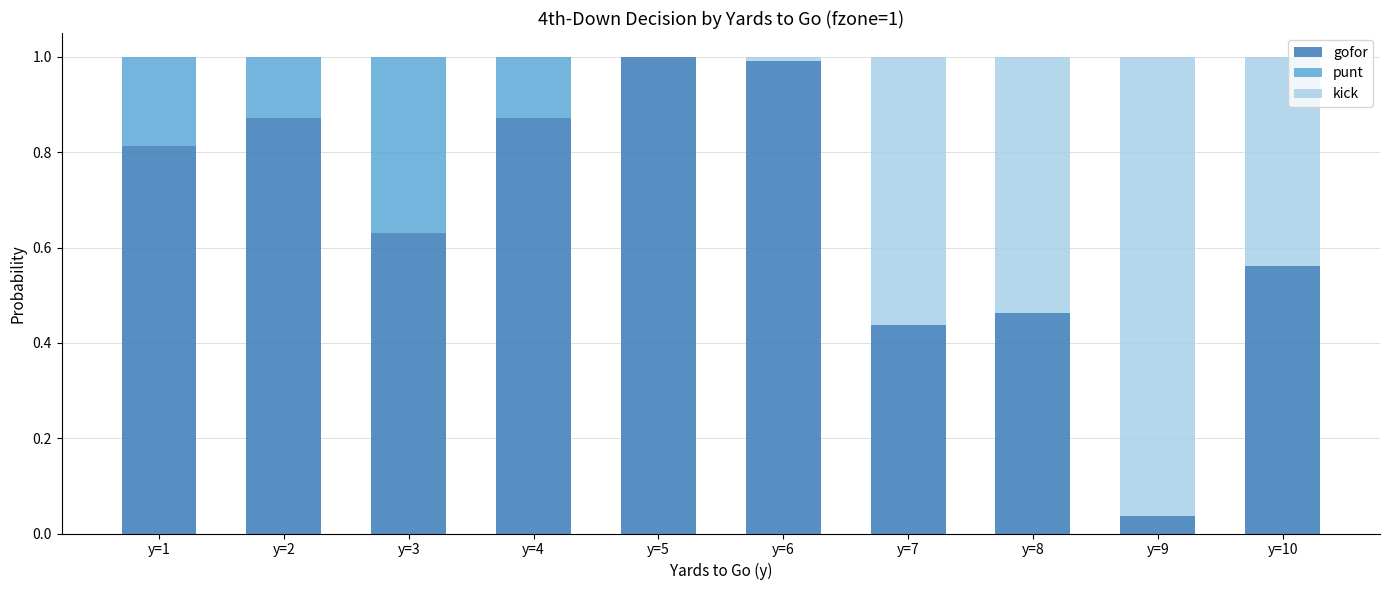

Does the chart contain stacked bars?

Yes